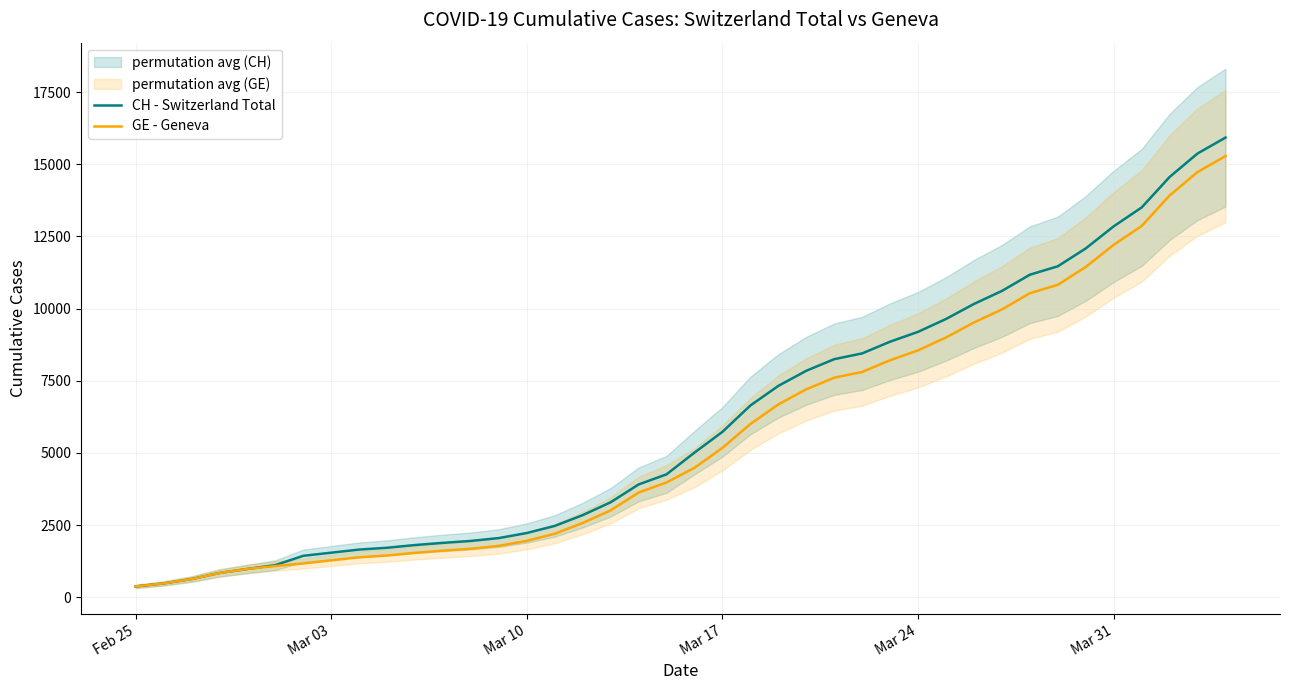

True or false: CH - Switzerland Total and GE - Geneva cross at least once.

False